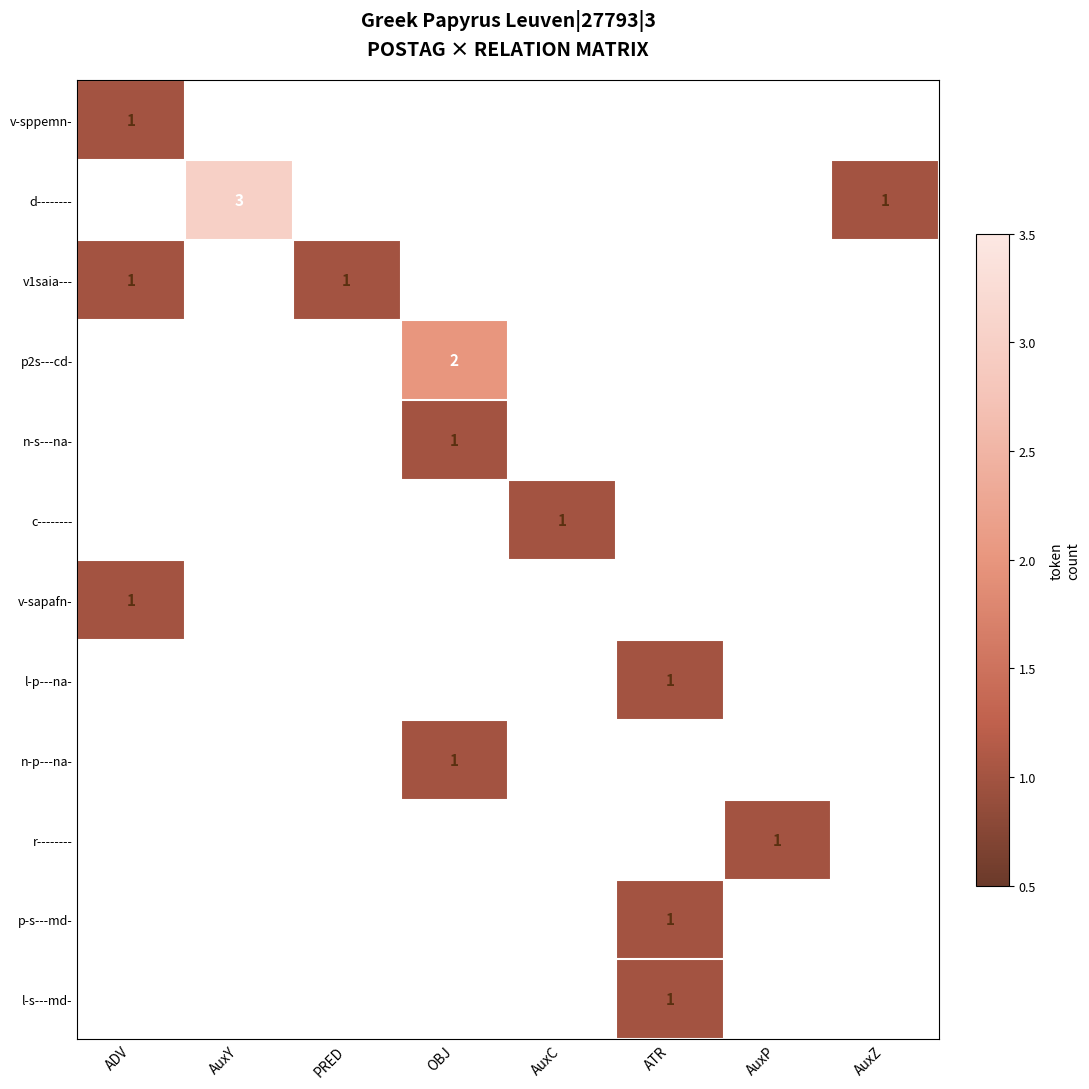

Count the number of data series in this chart.

12